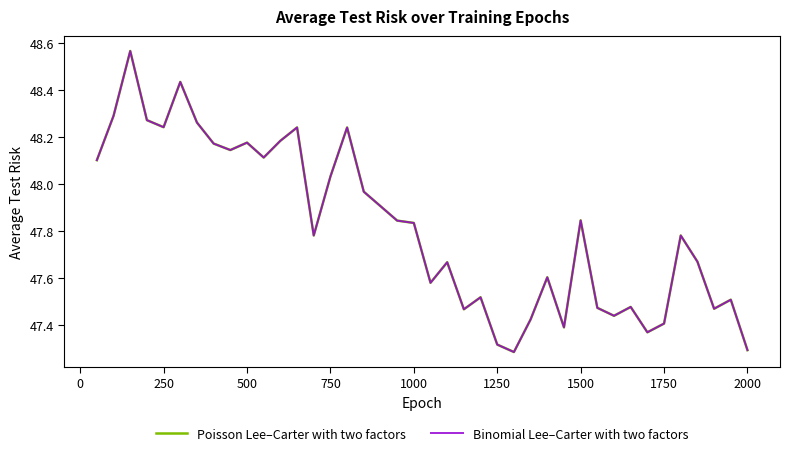

True or false: Binomial Lee–Carter with two factors and Poisson Lee–Carter with two factors cross at least once.

False